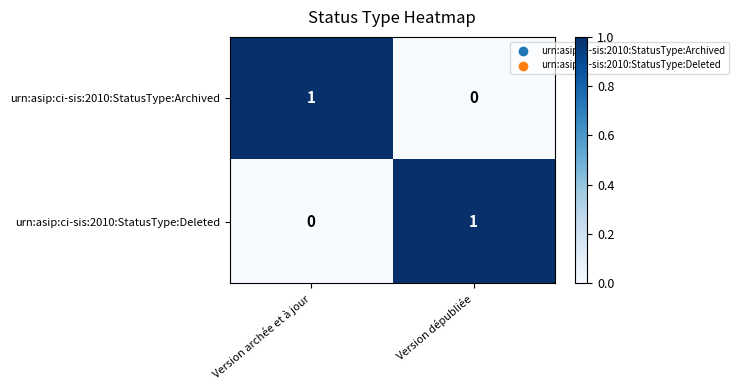

Reading right to left, what are all the values shown in this chart?

urn:asip:ci-sis:2010:StatusType:Archived: 0	1
urn:asip:ci-sis:2010:StatusType:Deleted: 1	0